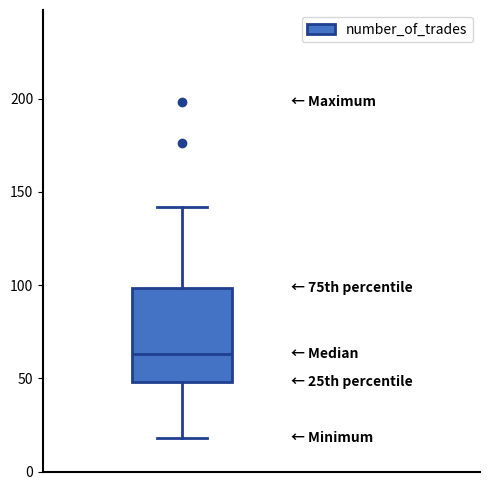

Read this box plot against the y-axis: the position of the median line, the range covered by the box, and the ends of both whiskers. The values are not printed on the chart, so give them approximately, as read against the axis.

median 65, box 50 to 100, whiskers 20 to 140